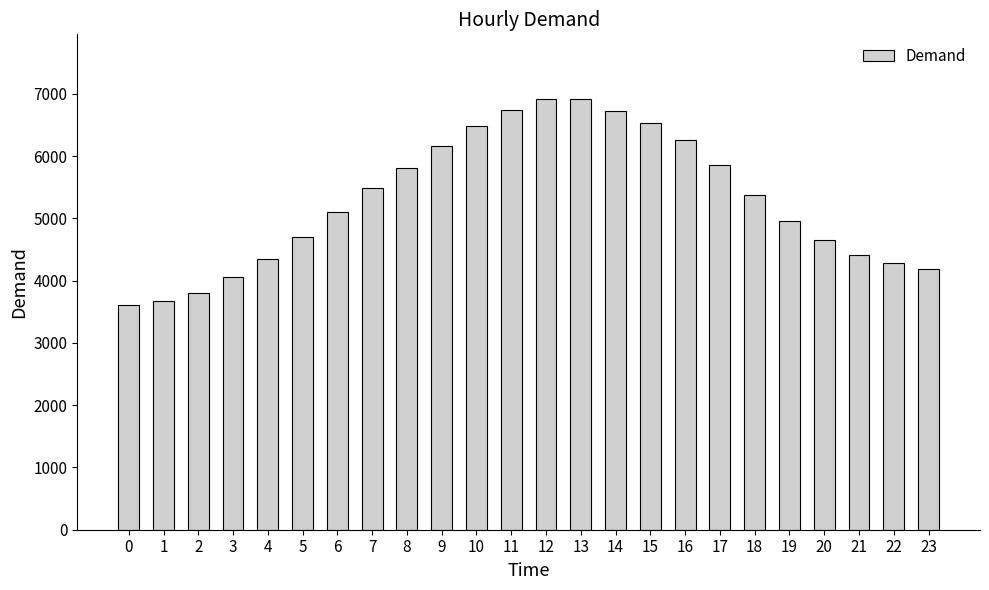

What is the value of the 3rd bar from the left?

3799